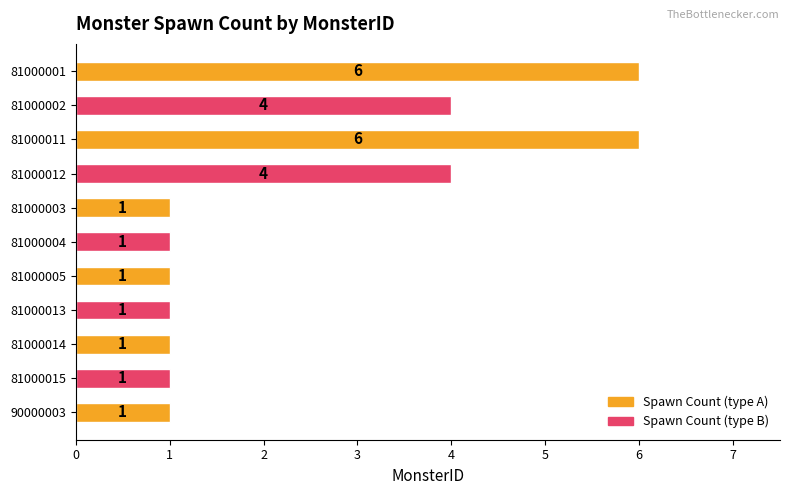

Reading top to bottom, list all the values displayed in this chart.

81000001=6	81000002=4	81000011=6	81000012=4	81000003=1	81000004=1	81000005=1	81000013=1	81000014=1	81000015=1	90000003=1